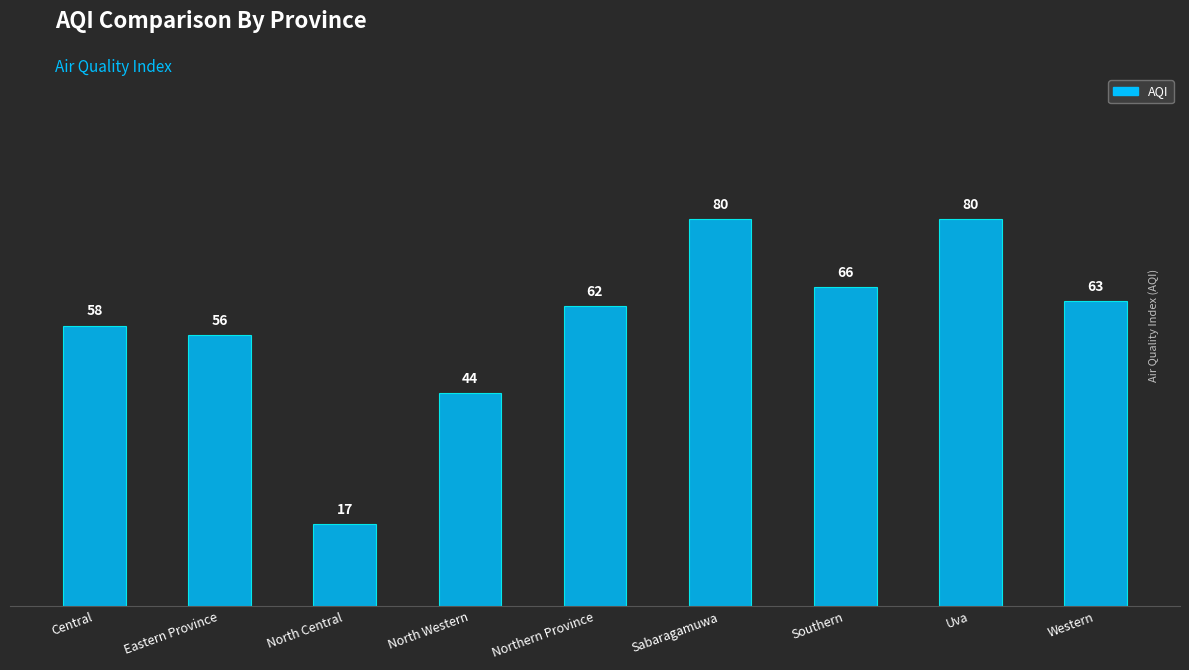

At which label is the value closest to 48?

North Western